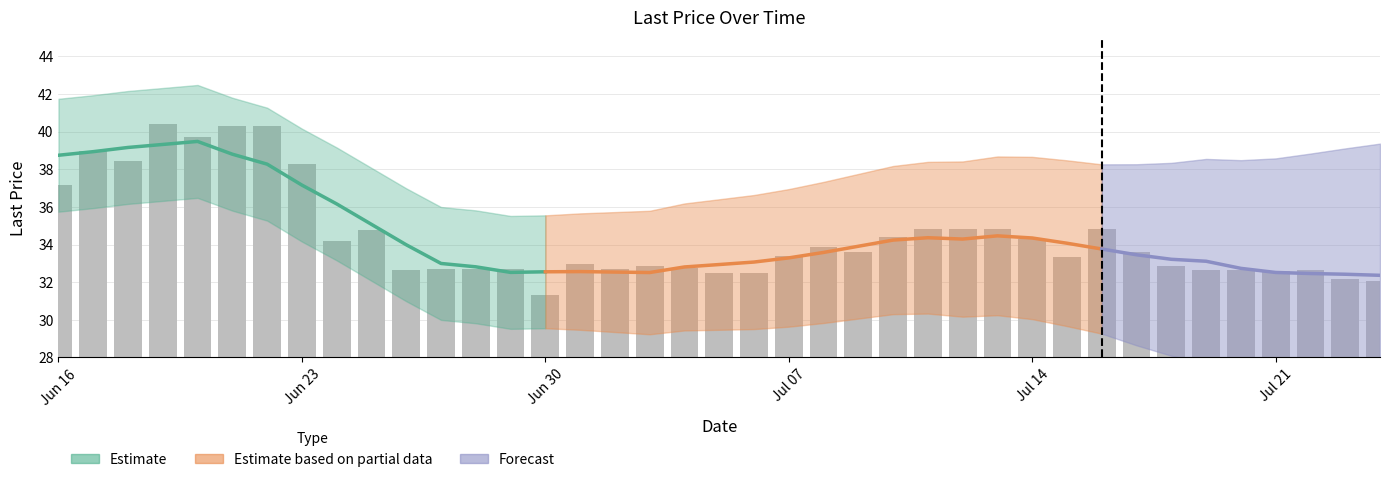

Reading left to right, what are all the values shown in this chart?

37.1	39.0	38.5	40.4	39.7	40.3	40.3	38.3	34.2	34.8	32.6	32.7	32.7	32.7	31.3	33.0	32.7	32.9	32.8	32.5	32.5	33.4	33.9	33.6	34.4	34.8	34.8	34.8	34.3	33.4	34.8	33.6	32.9	32.6	32.6	32.6	32.6	32.1	32.1